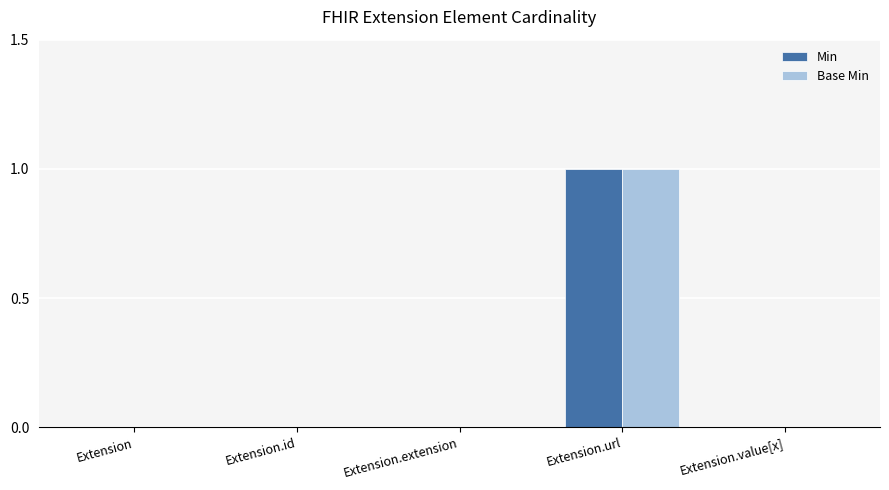

At which category does the chart reach its peak across all series?

Extension.url